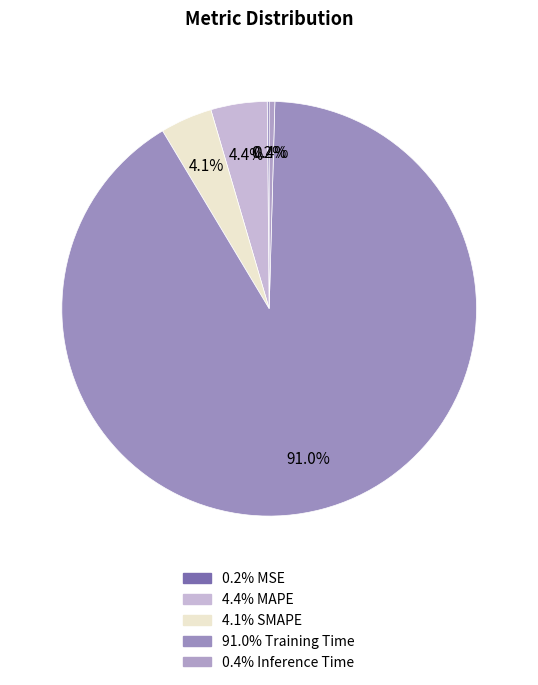

Count the number of slices in the pie.

5